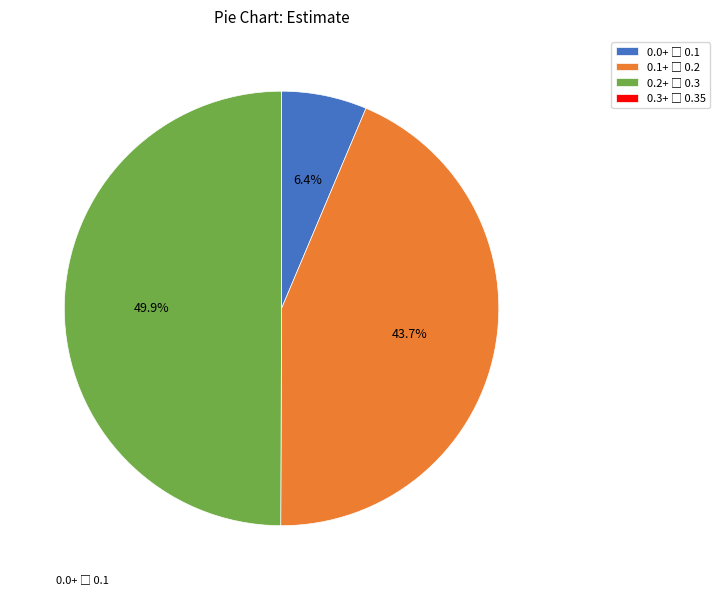

Does any single category account for the majority?

No